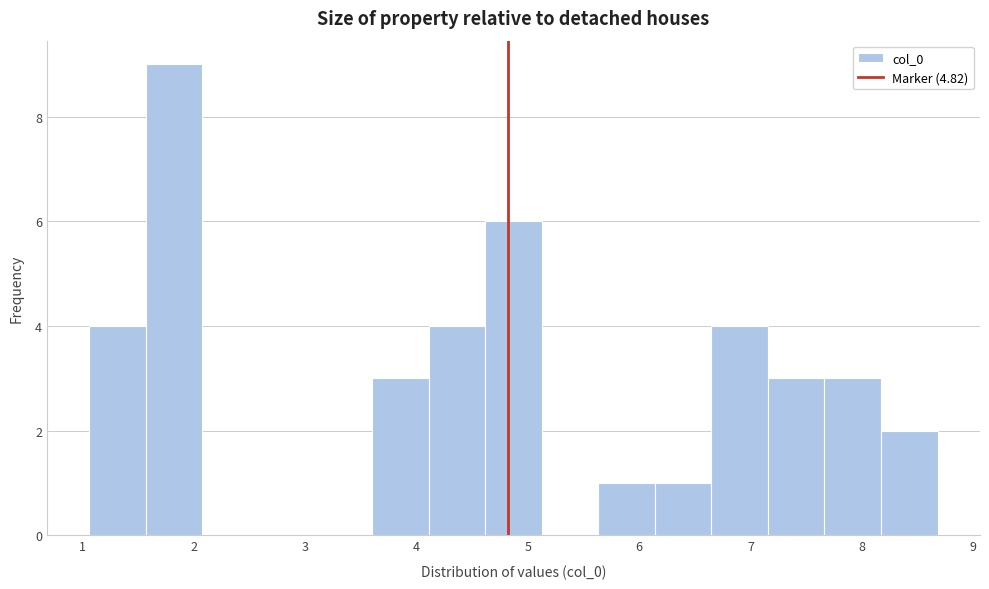

Reading left to right, transcribe this chart: for each bar, give the range it covers on the x-axis and its height. Neither the bar edges nor the heights are printed on the chart, so give them approximately, as read against the axes.

1.1 to 1.6: 4
1.6 to 2.1: 9
2.1 to 2.6: 0
2.6 to 3.1: 0
3.1 to 3.6: 0
3.6 to 4.1: 3
4.1 to 4.6: 4
4.6 to 5.1: 6
5.1 to 5.6: 0
5.6 to 6.1: 1
6.1 to 6.6: 1
6.6 to 7.2: 4
7.2 to 7.7: 3
7.7 to 8.2: 3
8.2 to 8.7: 2